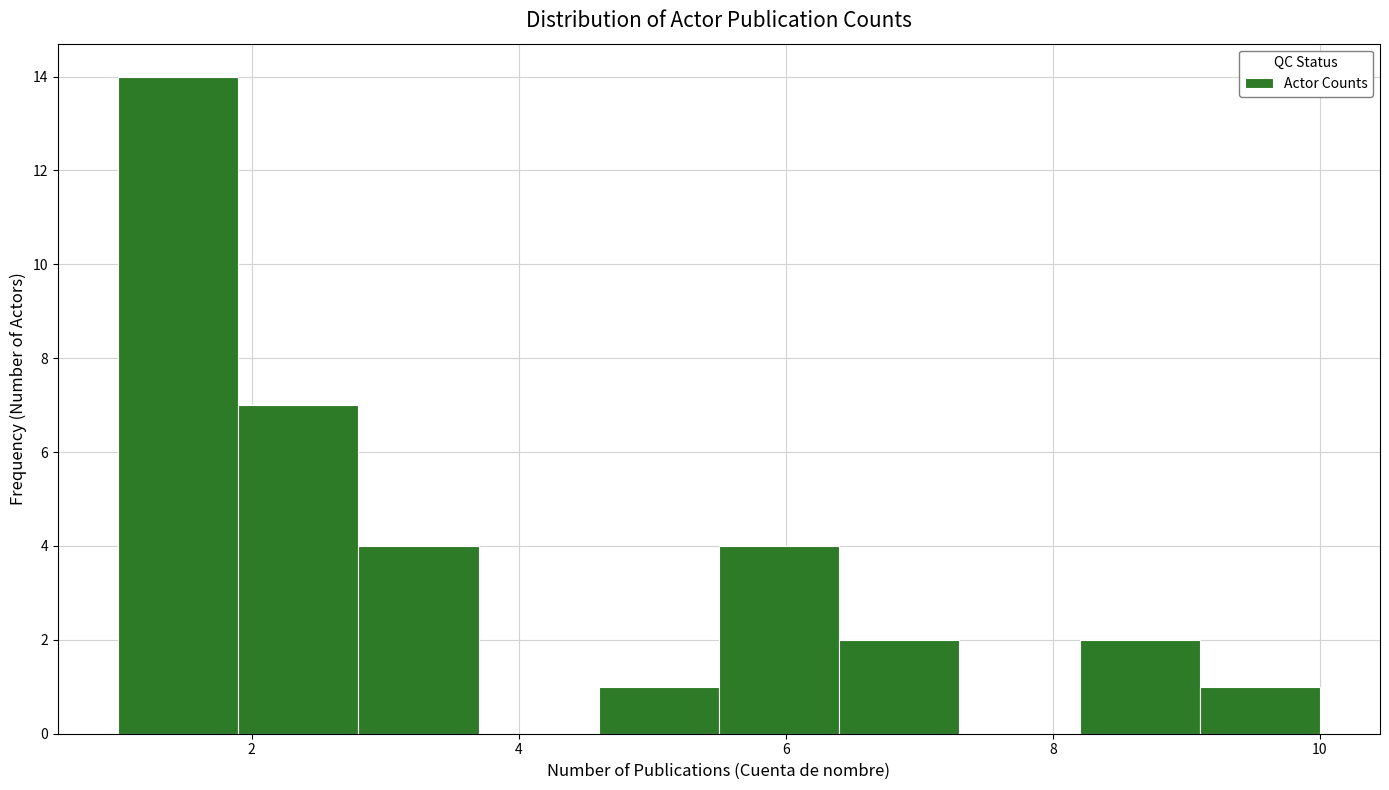

How tall is the bar that spans 2.8 to 3.7 on the x-axis? Neither the bar edges nor the heights are printed on the chart, so give them approximately, as read against the axes.

4